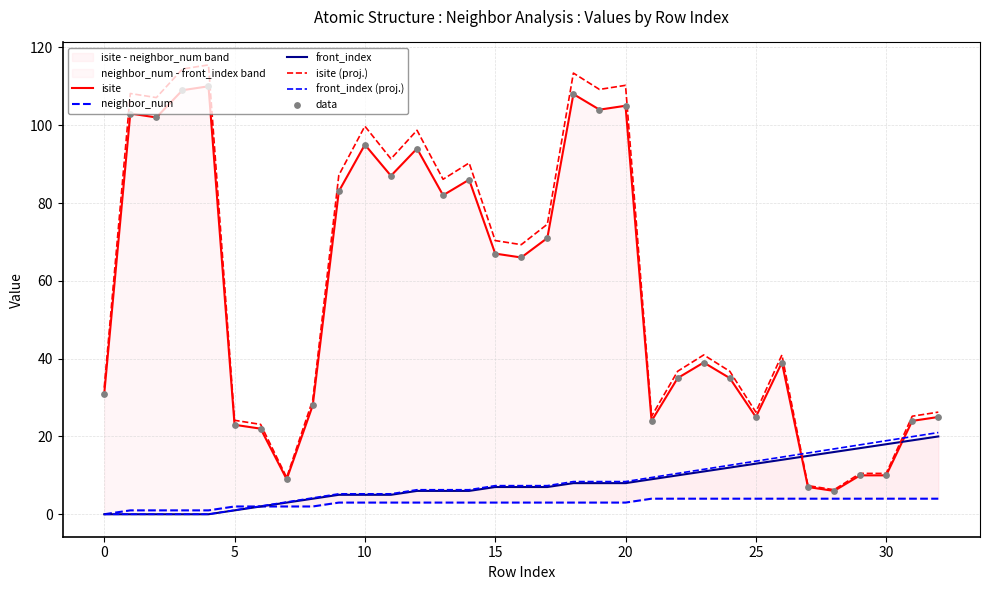

Which series has the largest total across all categories?

isite (proj.)